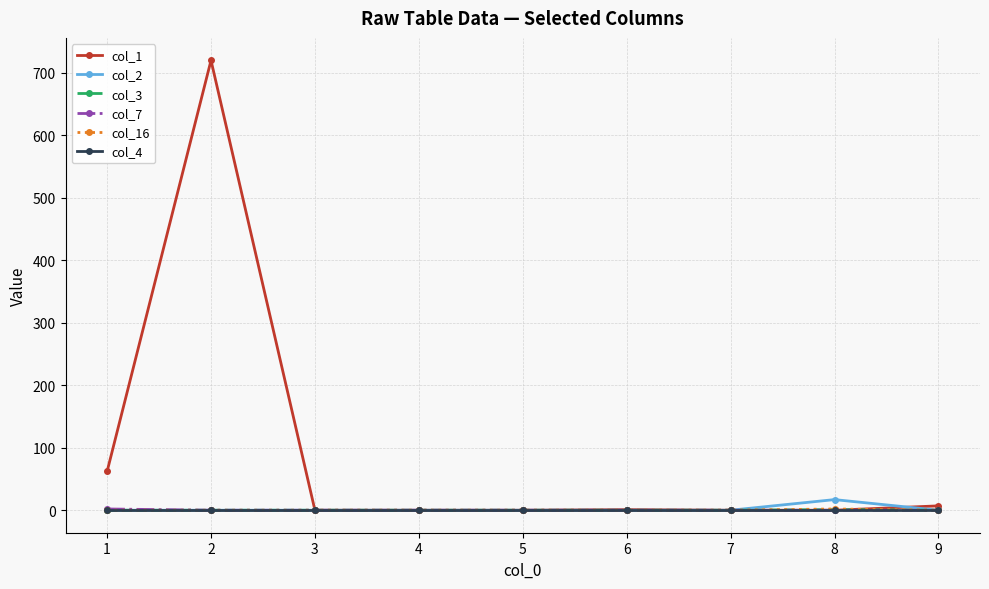

What is the greatest value displayed?

720